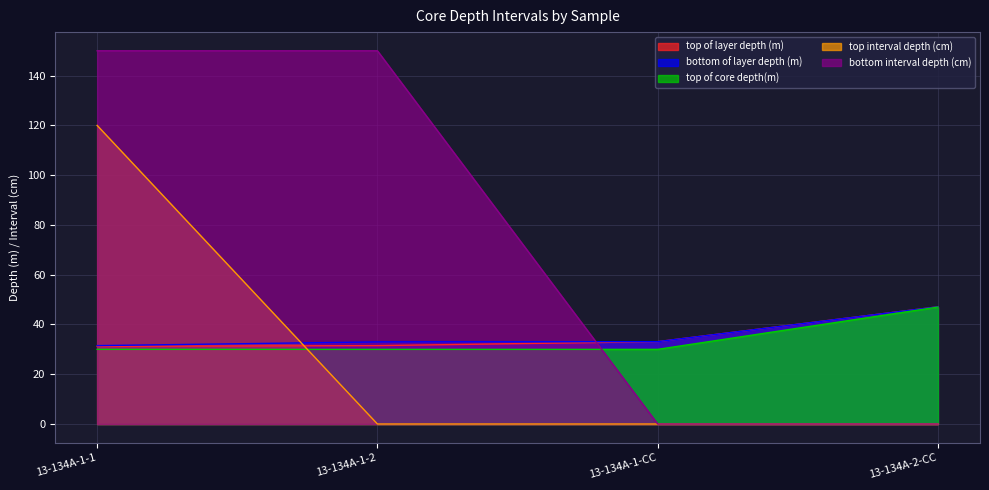

What is the difference between the top interval depth (cm) values at 13-134A-1-1 and 13-134A-1-CC?

120.0